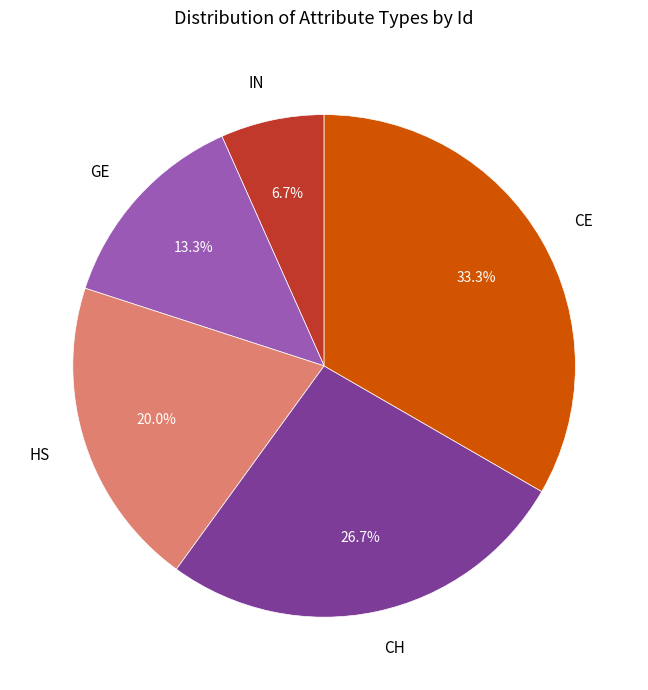

The HS slice represents 20% of the pie. True or false?

True